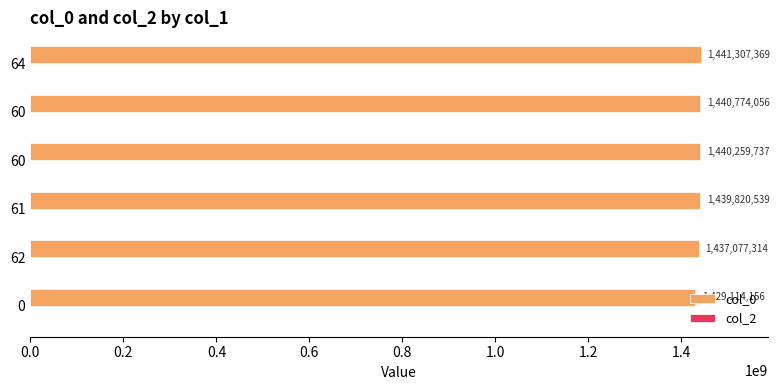

How many bars are there in total?

6